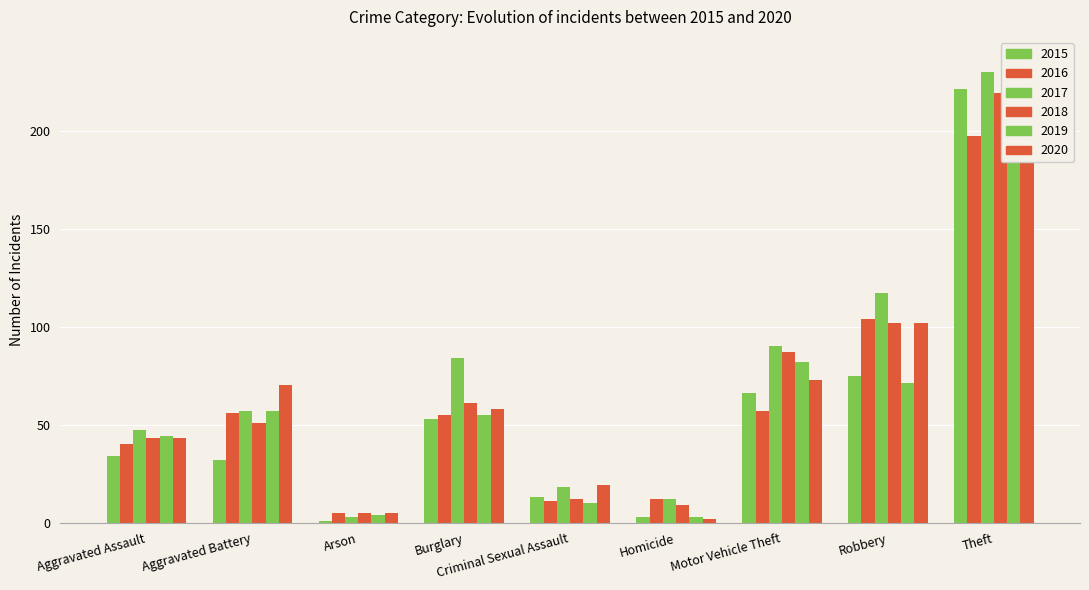

True or false: 2018 has a value of 9 at Homicide.

True